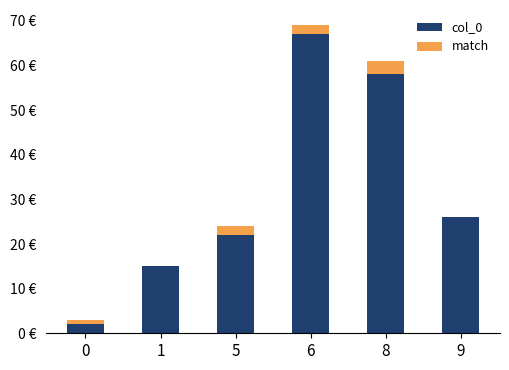

What are all the series names shown in the legend?

col_0, match